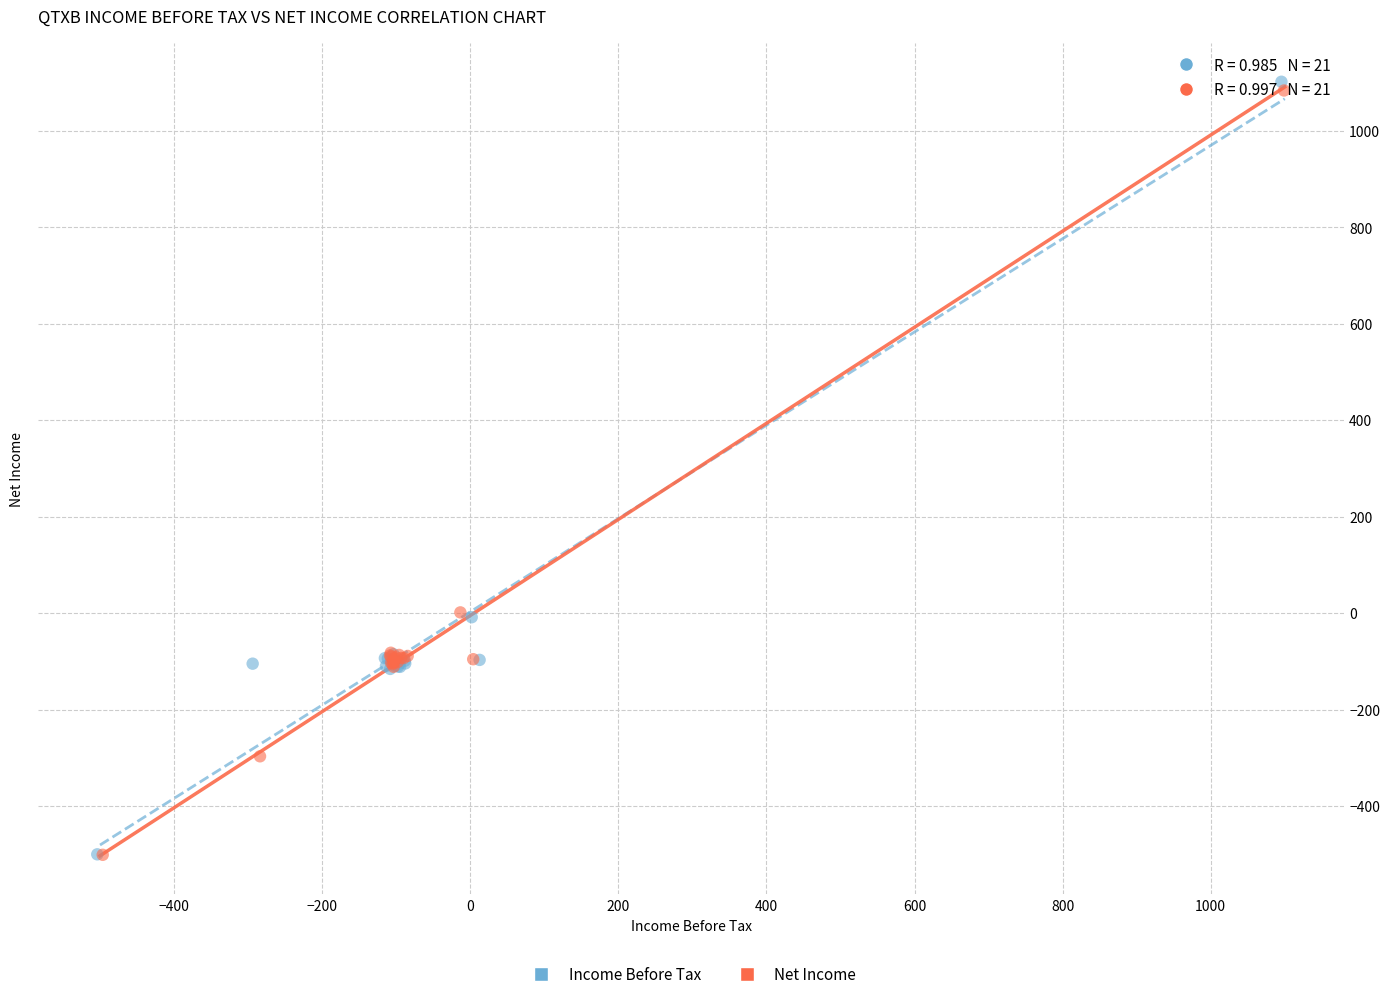

Which series has the largest Y range (max minus min)?

Income Before Tax